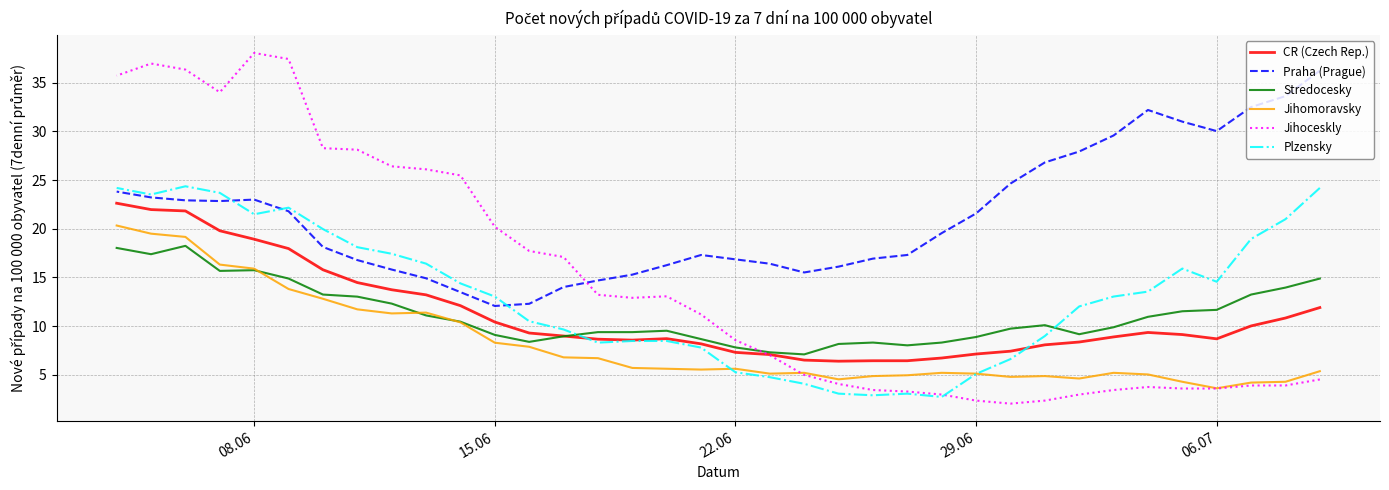

True or false: Stredocesky has a value of 4.0 at 27.

False